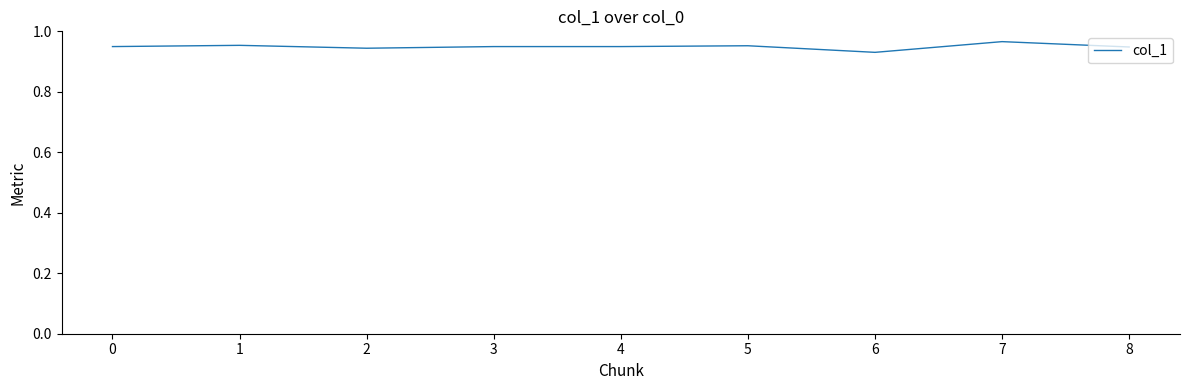

At which label is the value closest to 0?

6